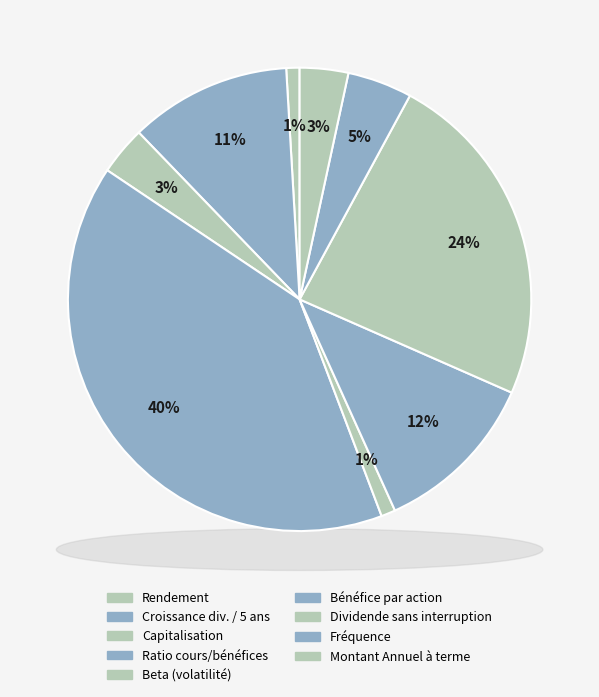

To the nearest percent, what is the difference between the largest and smallest slice percentages?

39%